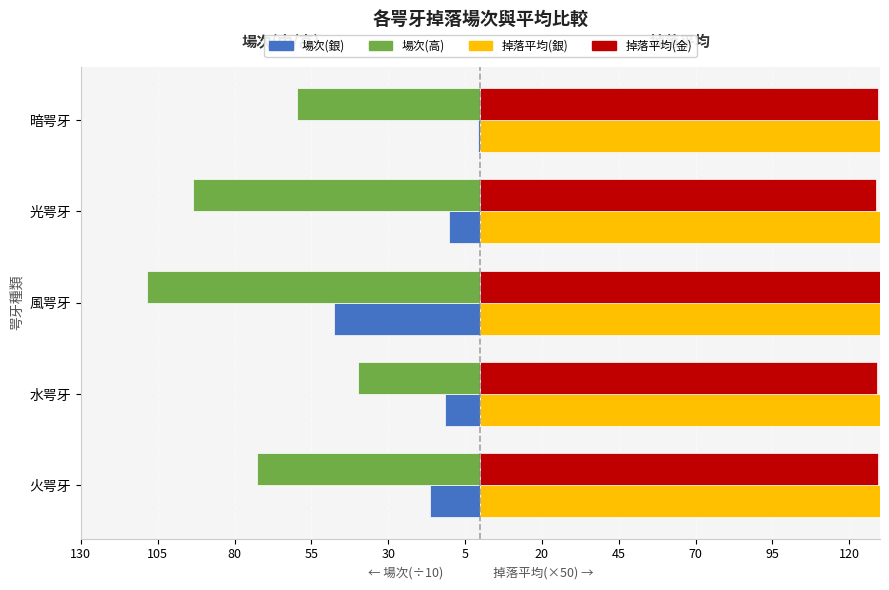

What is the total value across all series at 風咢牙?

335.5